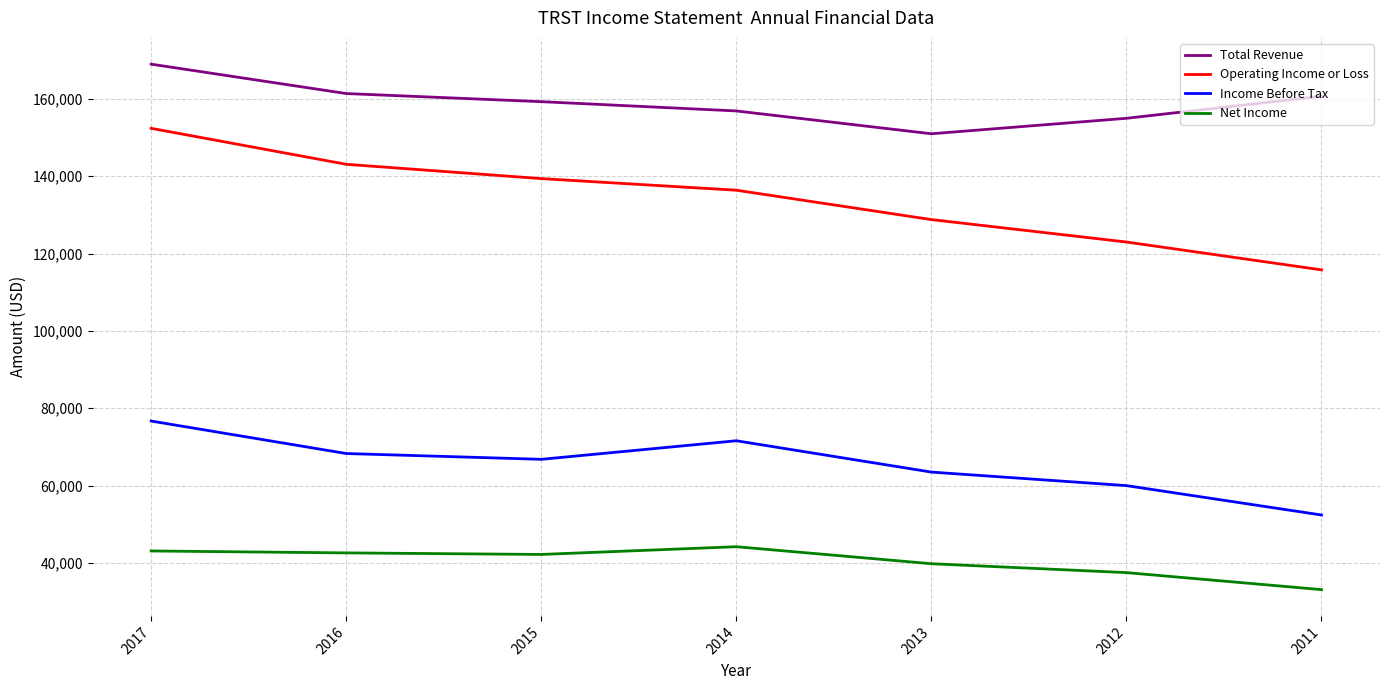

In Net Income, how many points are higher than both neighbors (excluding endpoints)?

1